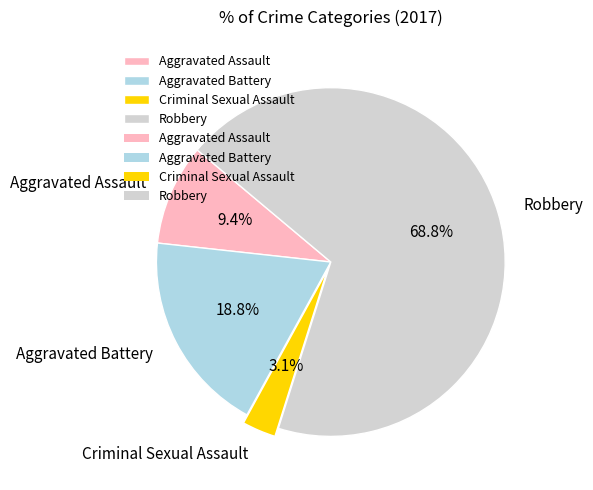

To the nearest percent, what portion does Robbery represent?

69%